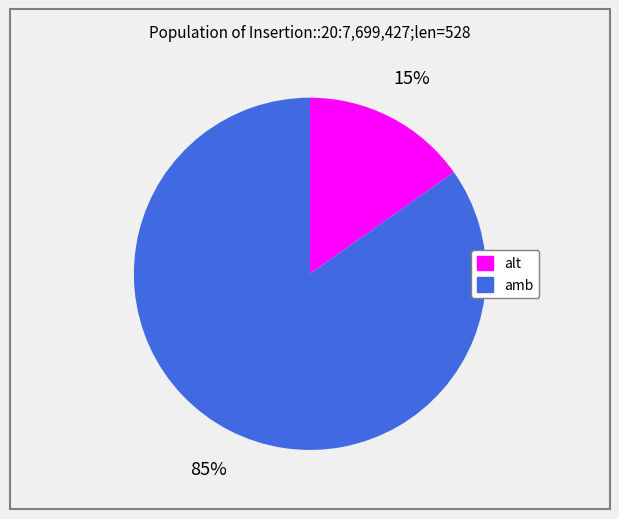

Is amb the majority of the pie?

Yes